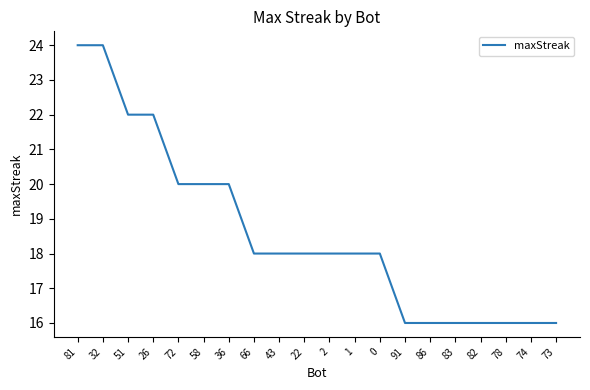

The value at 0 is 18. True or false?

True